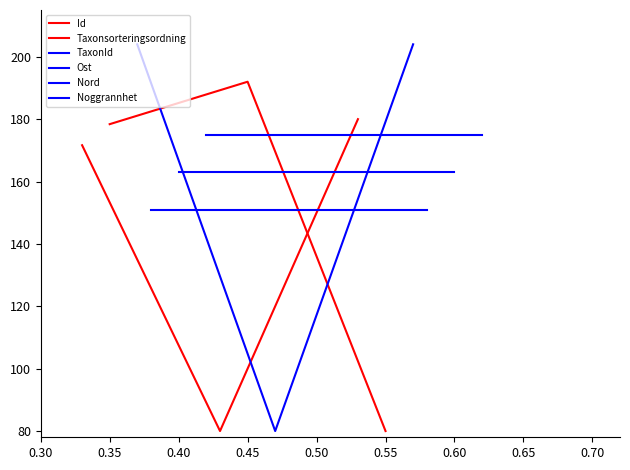

What is the difference between the maximum and minimum values in the Id series?

100.0